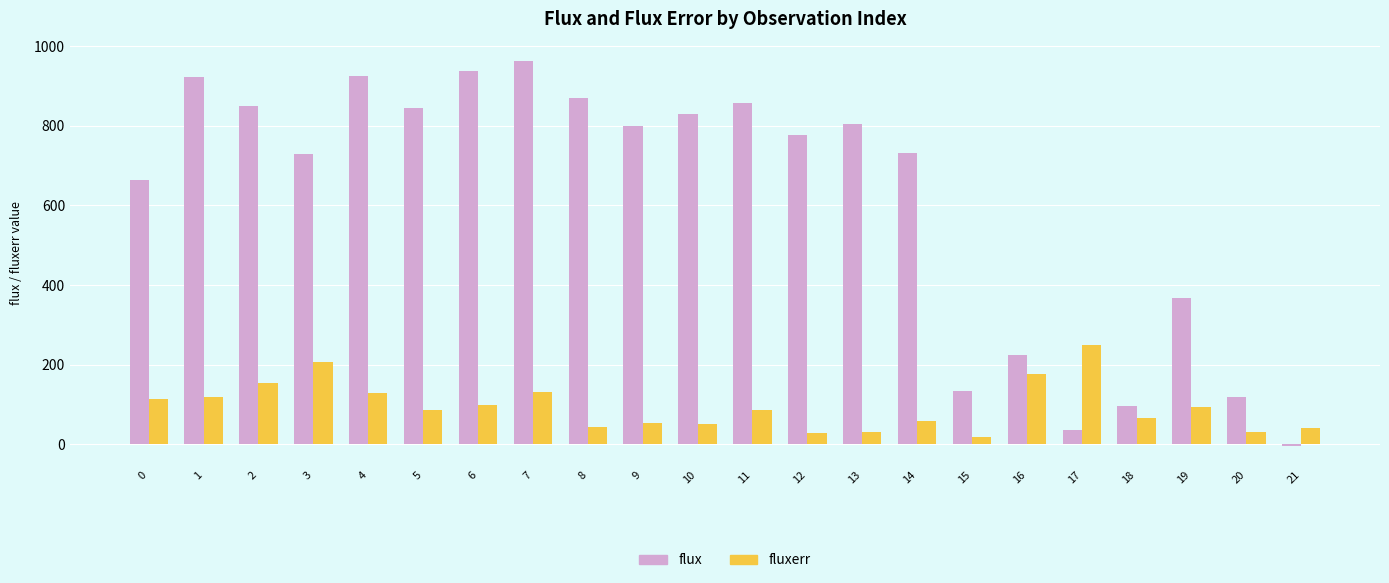

Which series has the largest total across all categories?

flux